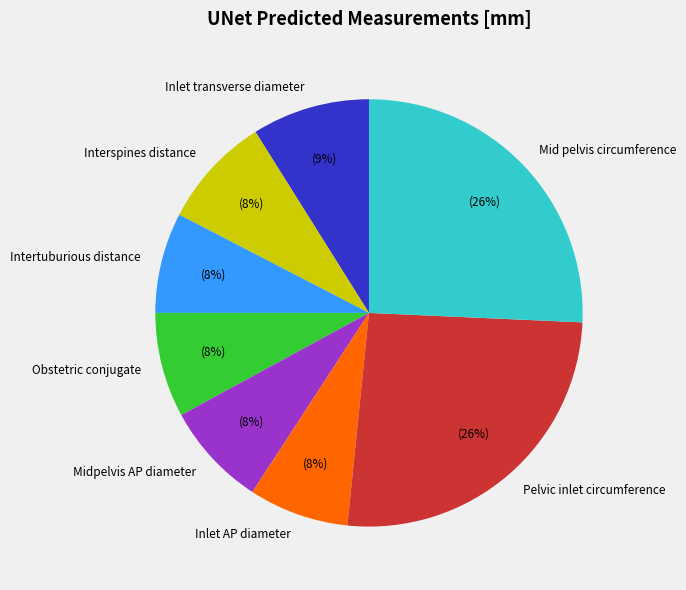

To the nearest percent, what percentage of the pie is Intertuburious distance?

8%